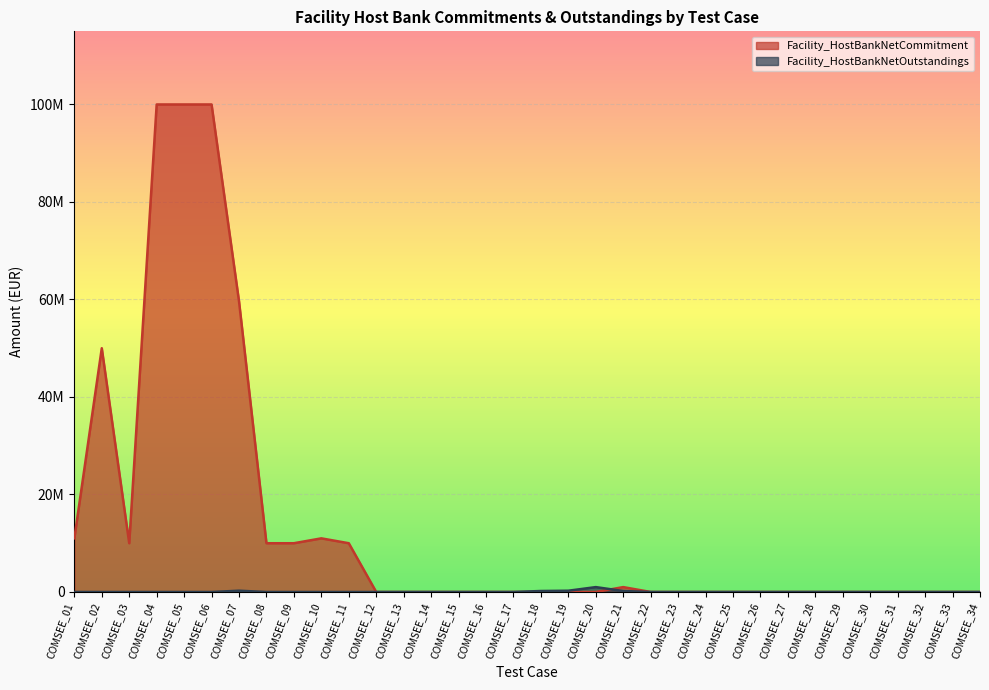

List the series in order of their peak value, highest first.

Facility_HostBankNetCommitment, Facility_HostBankNetOutstandings